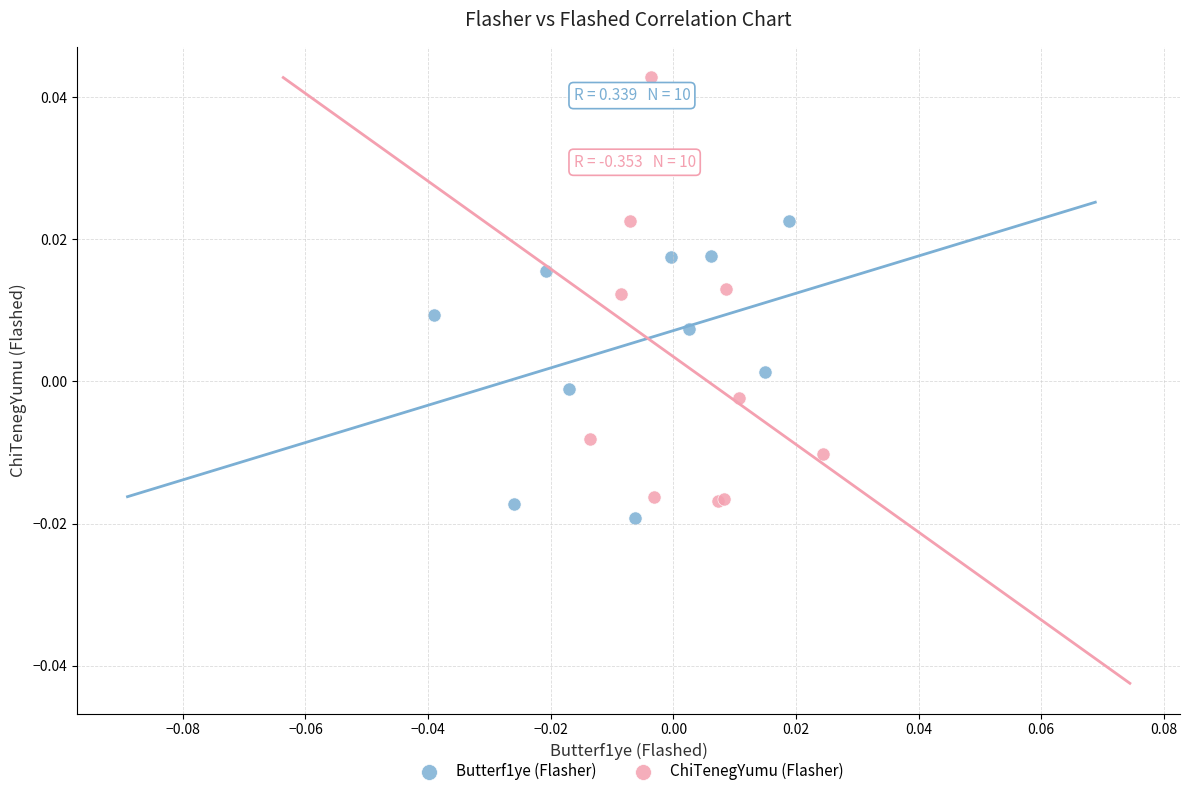

What are all the series names shown in the legend?

Butterf1ye (Flasher), ChiTenegYumu (Flasher)